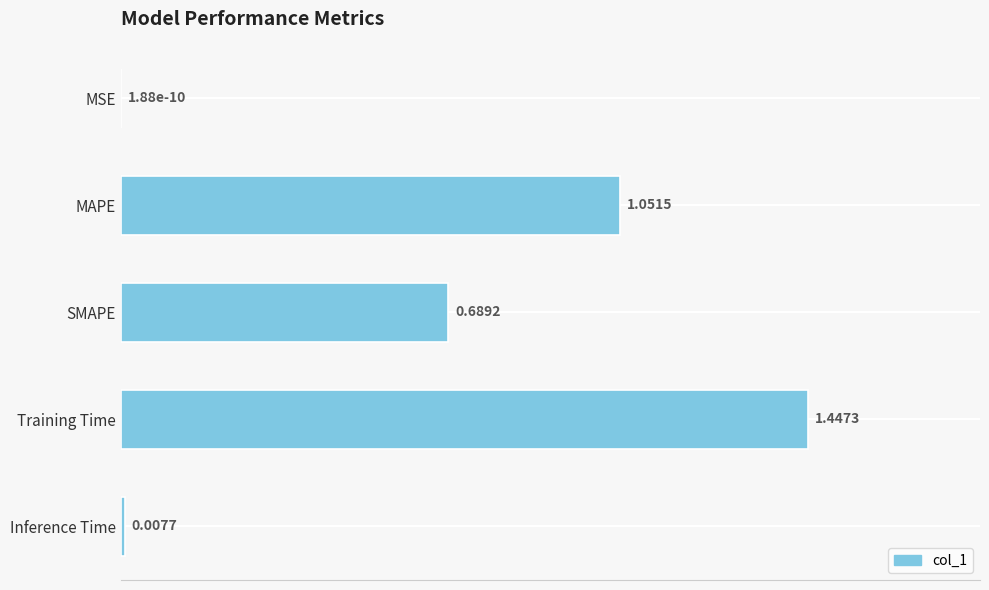

At which label is the value closest to 0?

MSE